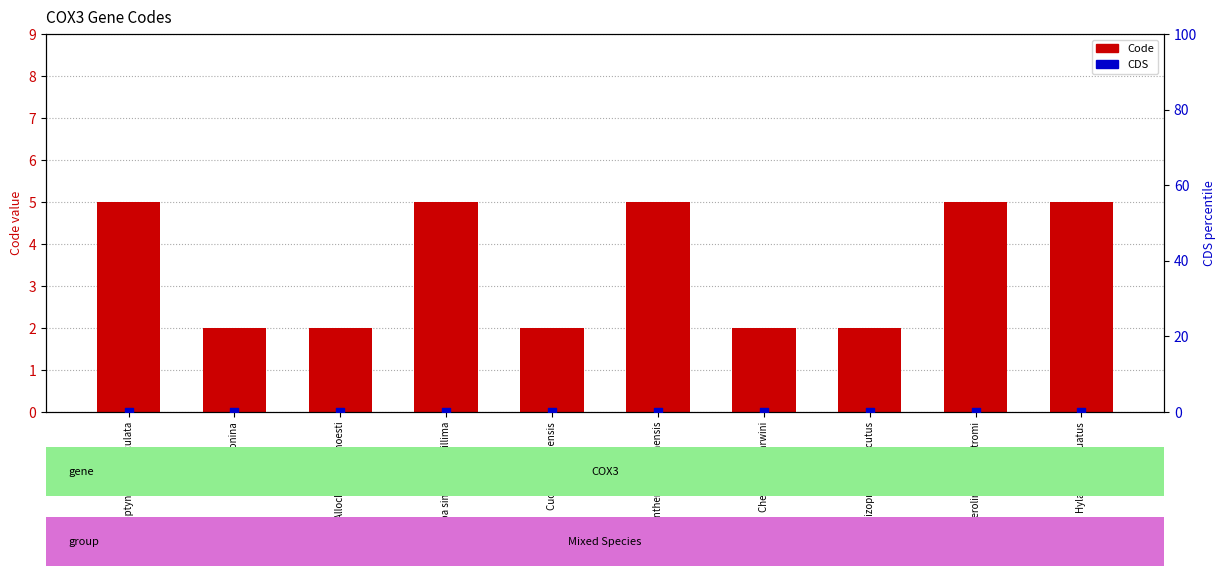

At which category is the sum across all series the highest?

Ascaloptynx appendiculata